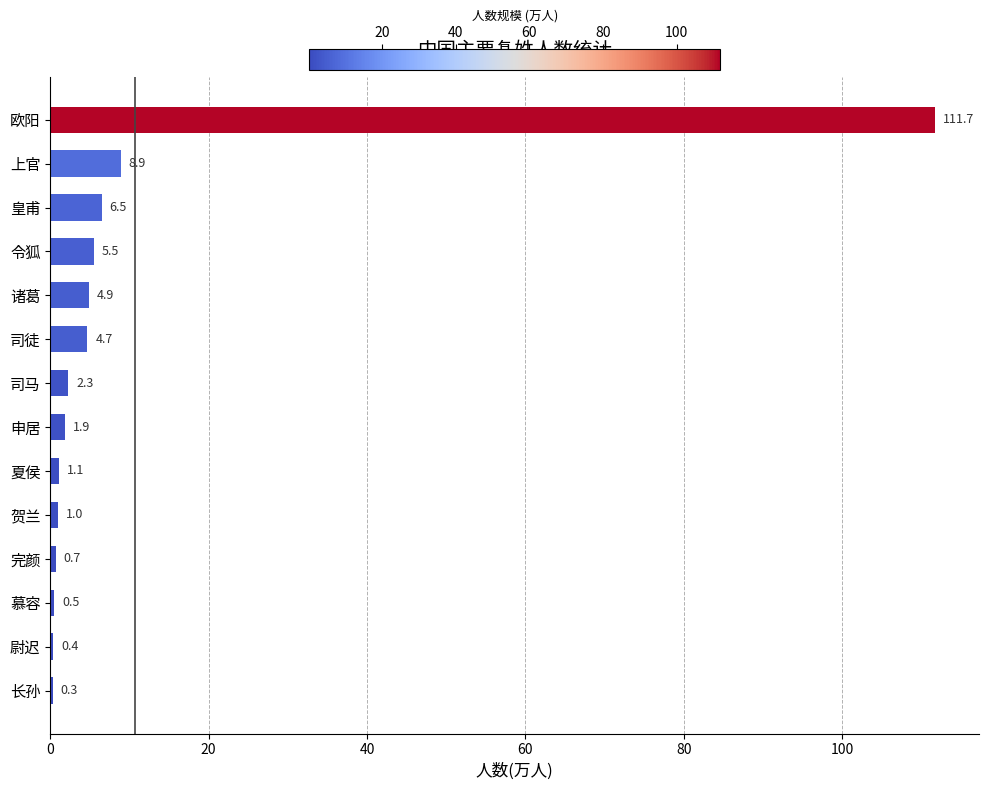

Where is the data nearest to the value 56?

上官